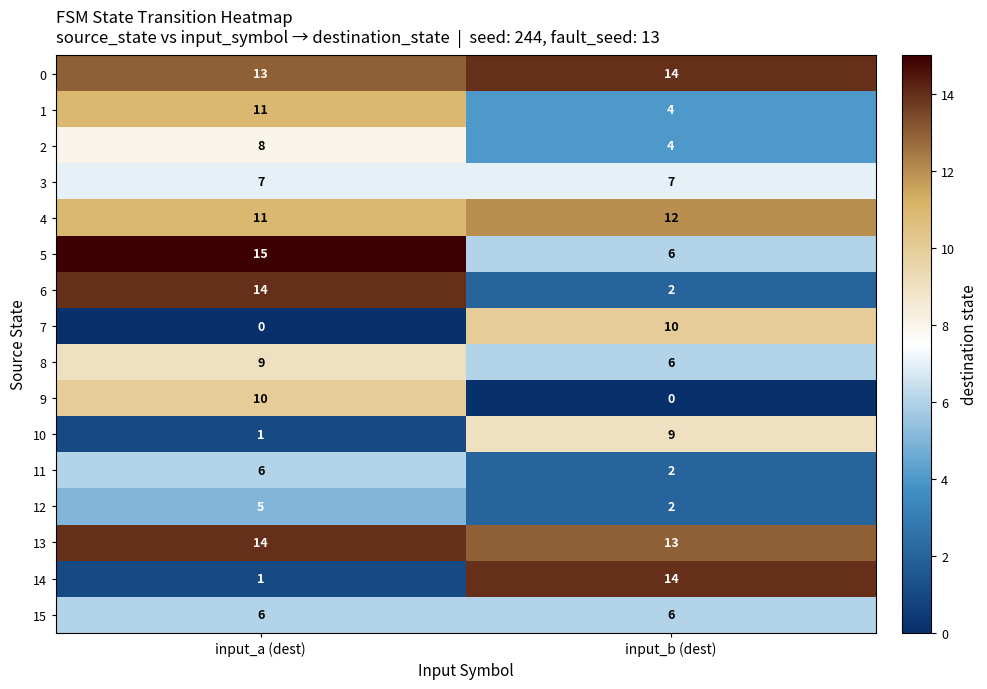

Is it true that 14 equals 14 at input_b (dest)?

True